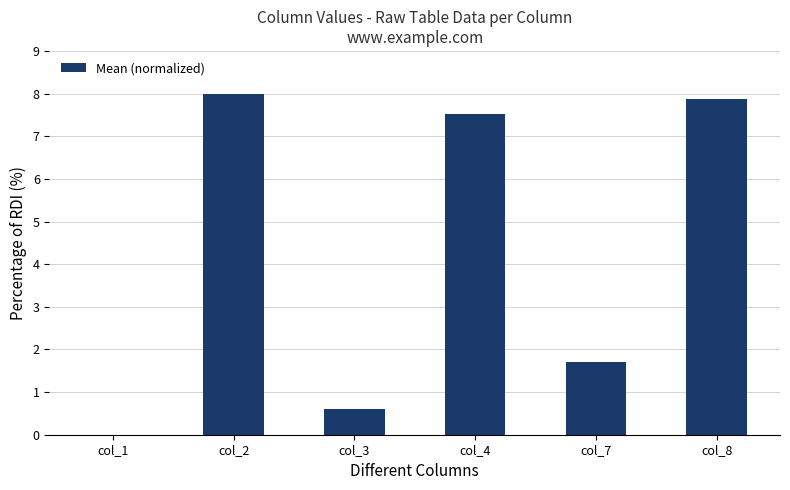

What is the change in value from col_7 to col_8?

+6.2